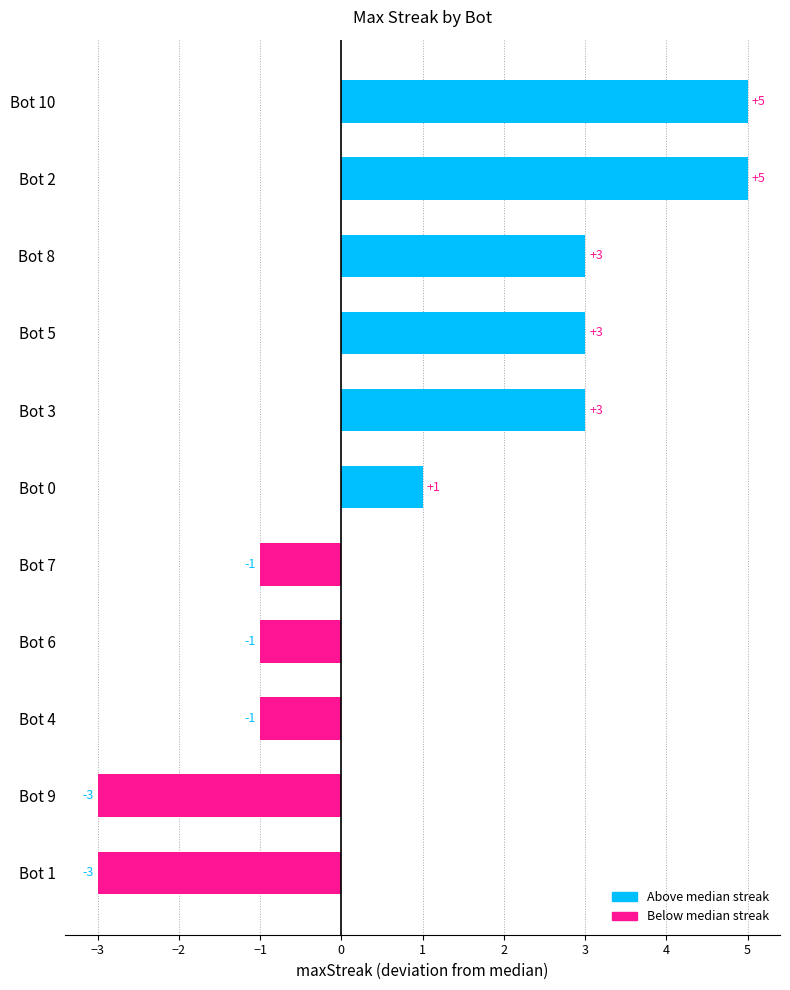

Are the bars horizontal?

Yes